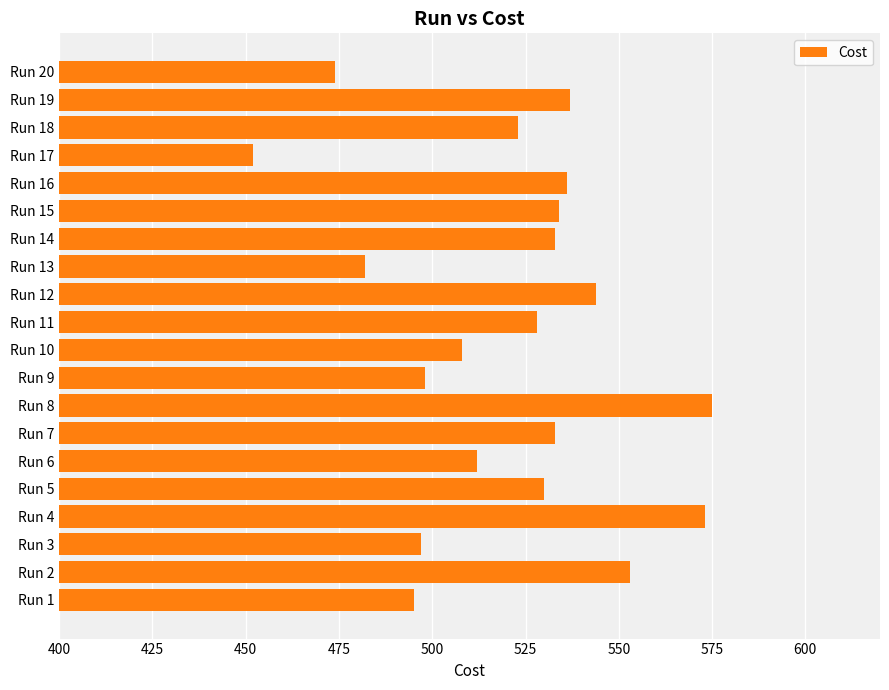

What is the difference between the second highest and minimum values?

121